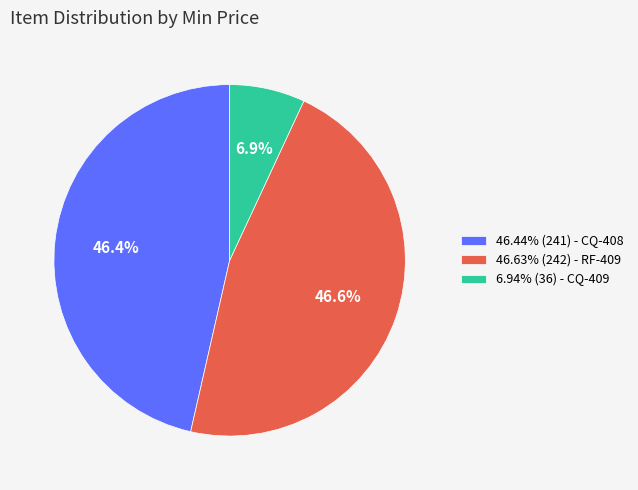

Is there any slice that represents more than half of the pie?

No